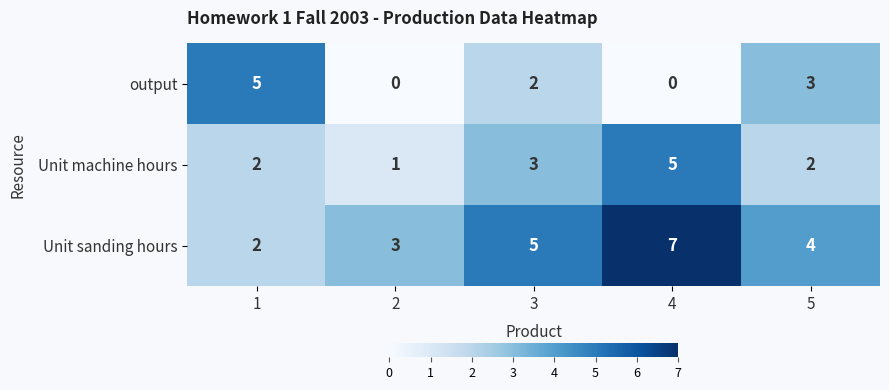

What is the total value across all series at 5?

9